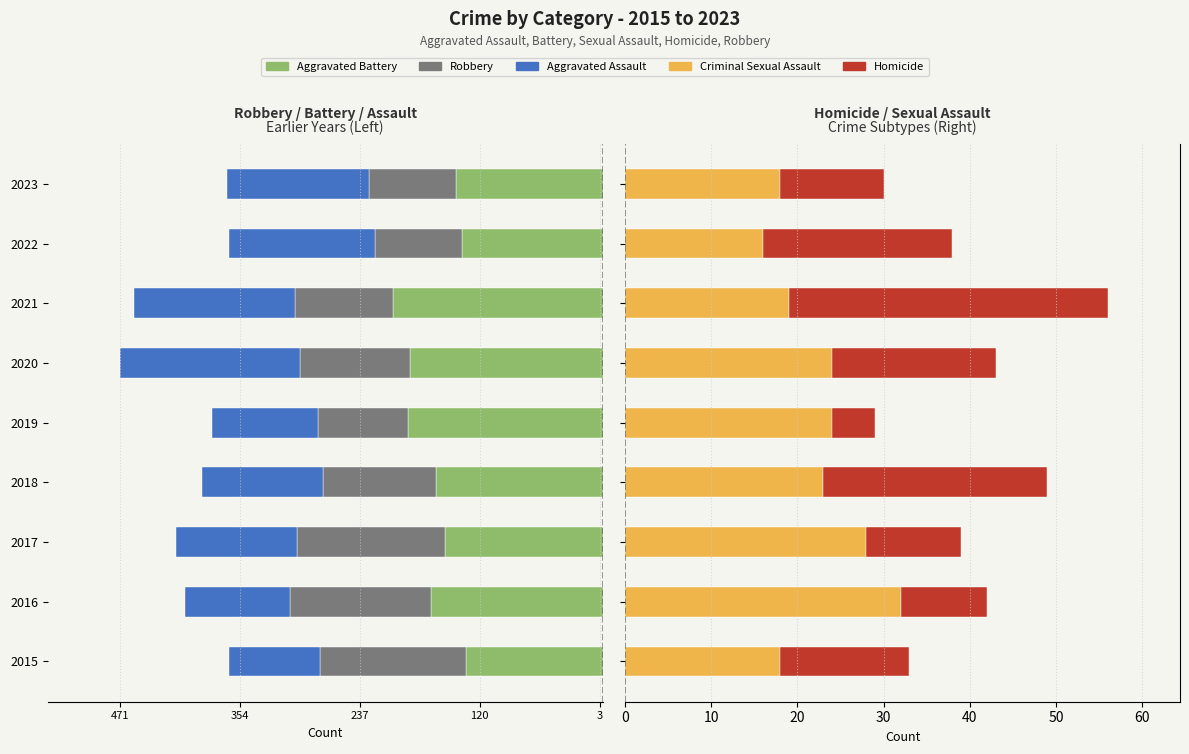

Are the bars grouped side by side (vs. stacked)?

Yes